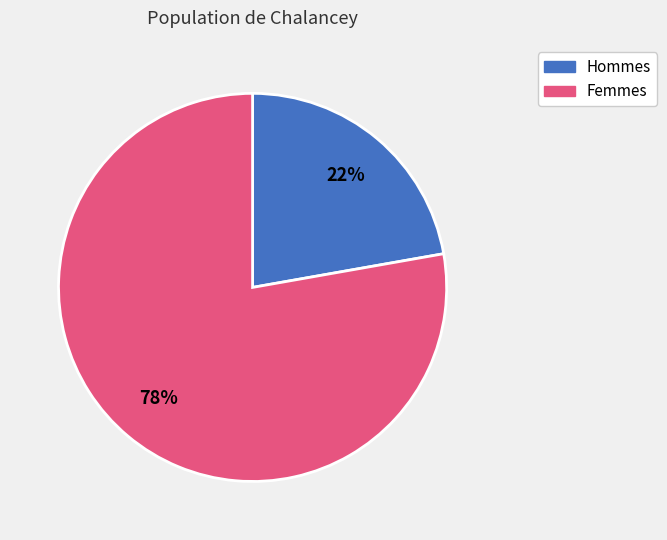

How many segments does this pie chart have?

2